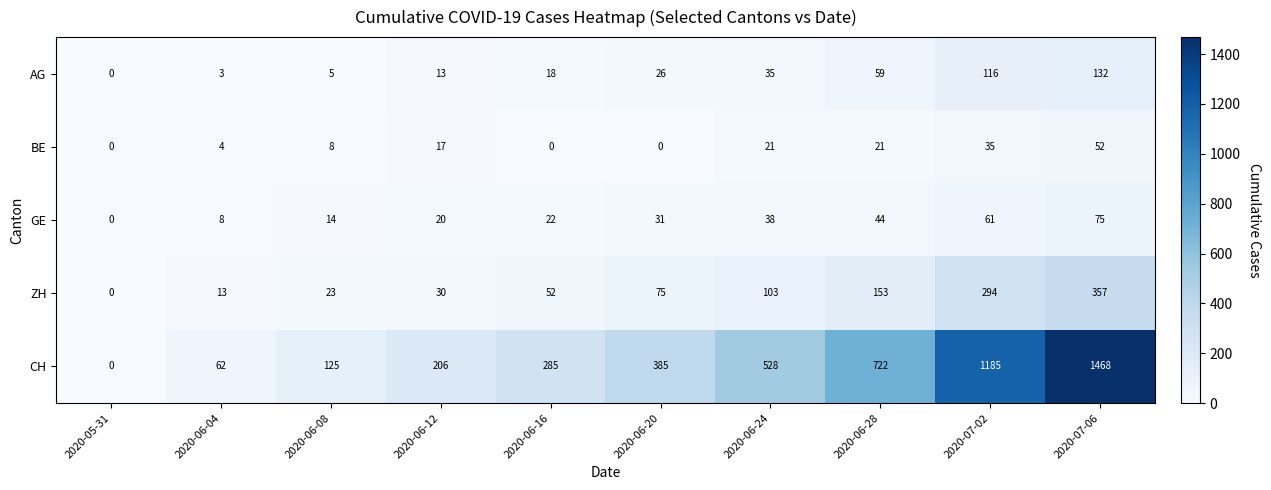

Count the number of data series in this chart.

5